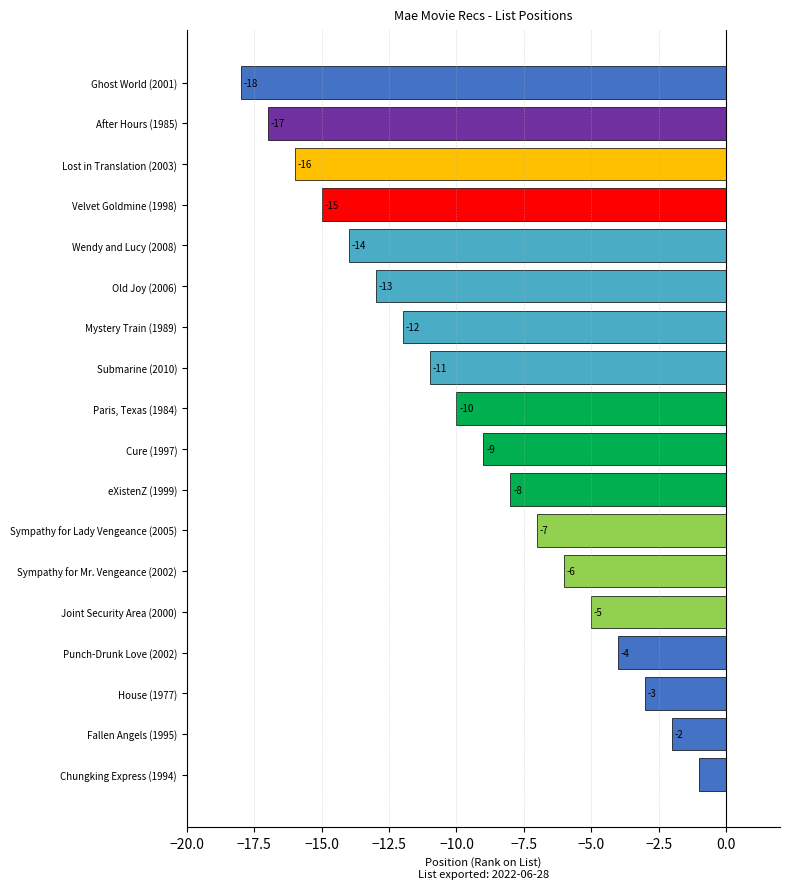

The chart shows a value of -7 at Punch-Drunk Love (2002). True or false?

False